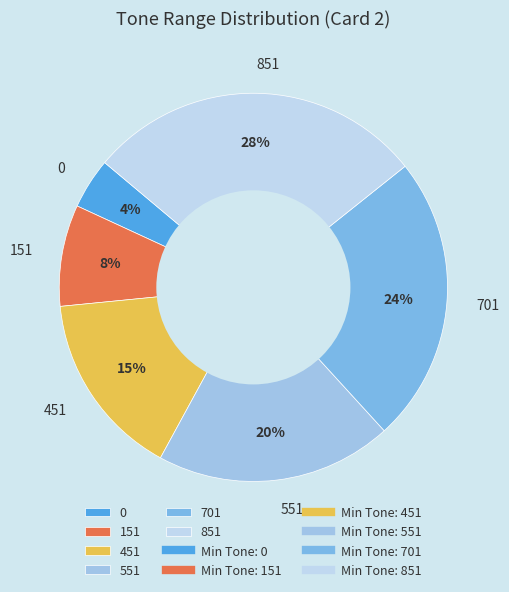

Is it true that 451 is 3% of the pie?

False